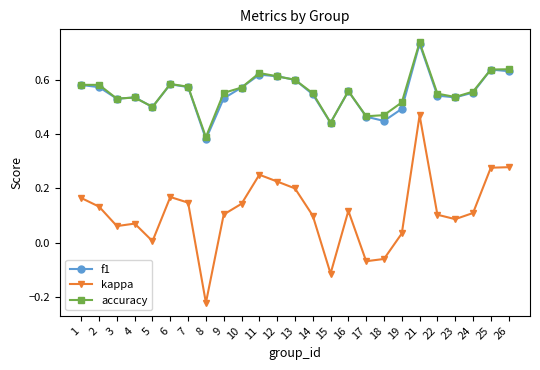

True or false: accuracy has more than 1 interior local peaks.

True